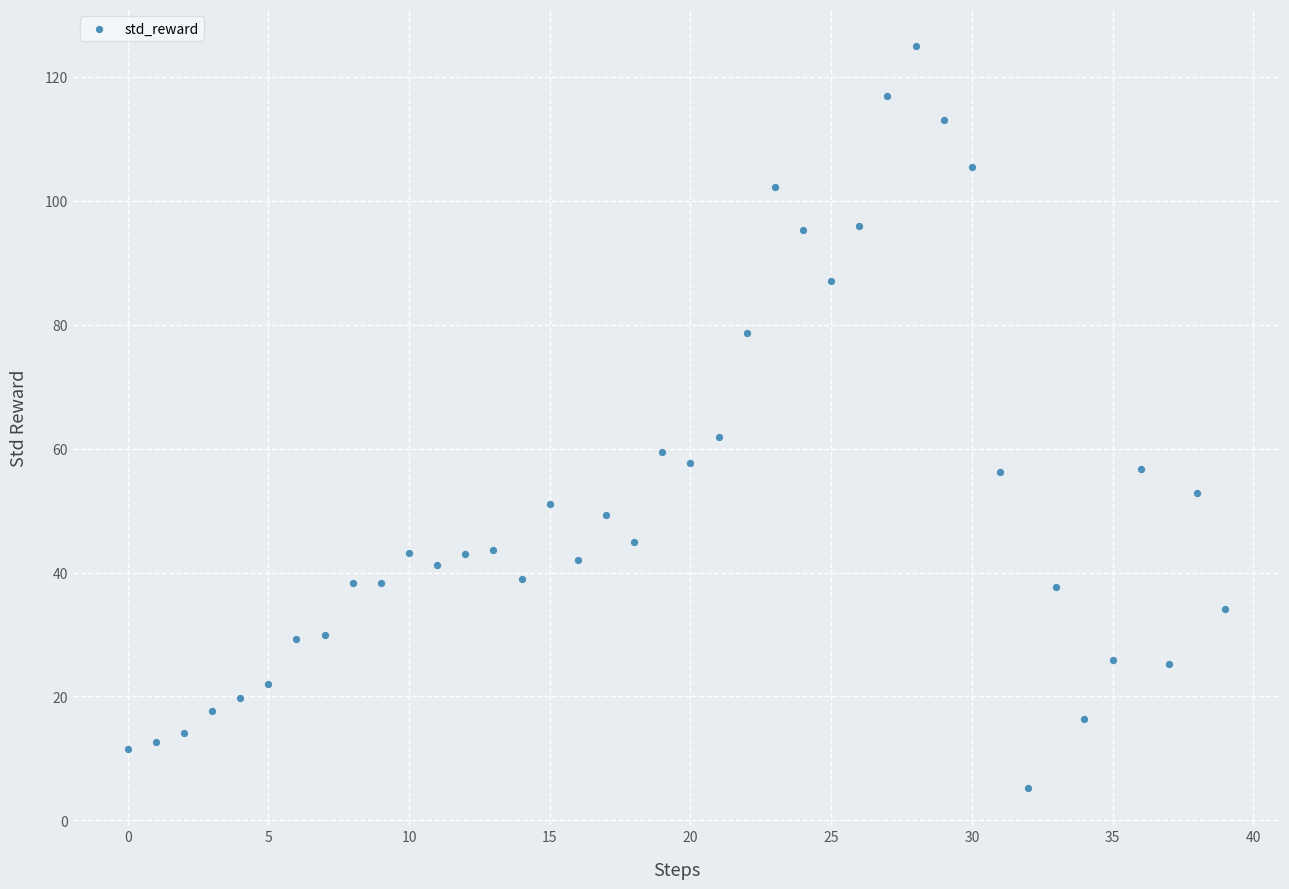

What Y value in the scatter plot is closest to 65?

61.8